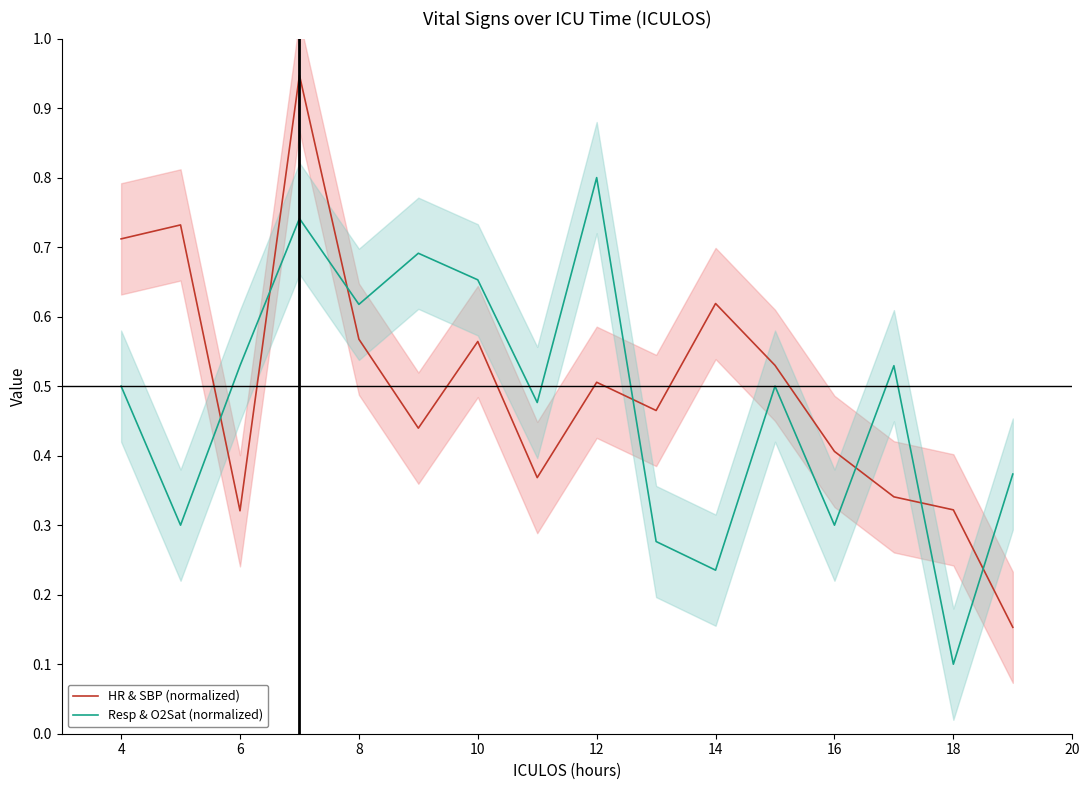

Reading left to right, extract all data points from this chart.

HR & SBP (normalized): 0.7	0.7	0.3	0.9	0.6	0.4	0.6	0.4	0.5	0.5	0.6	0.5	0.4	0.3	0.3	0.2
Resp & O2Sat (normalized): 0.5	0.3	0.5	0.7	0.6	0.7	0.7	0.5	0.8	0.3	0.2	0.5	0.3	0.5	0.1	0.4